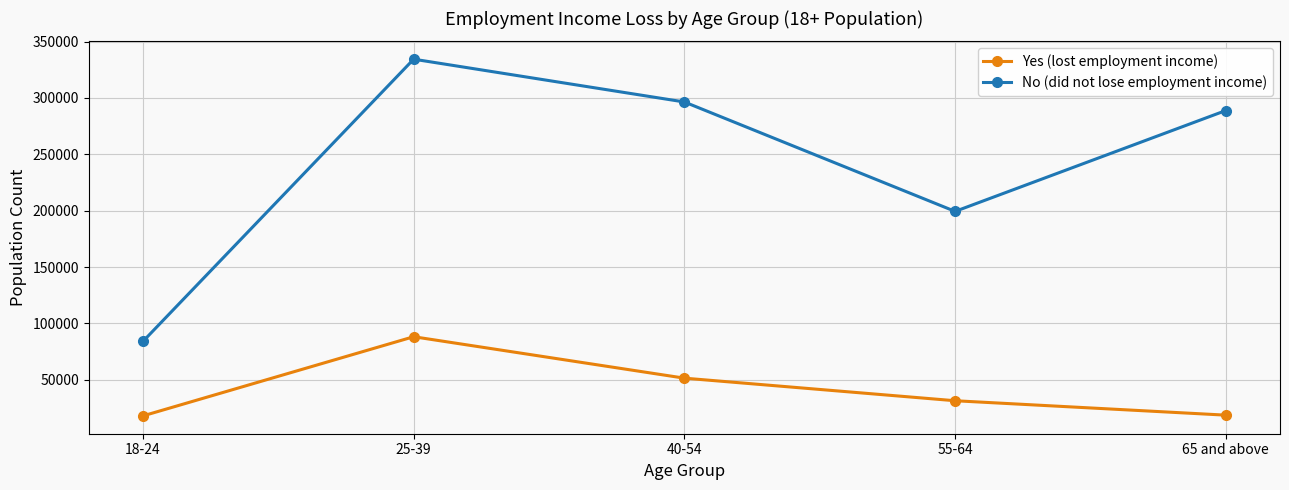

How many categories are shown in the chart?

5